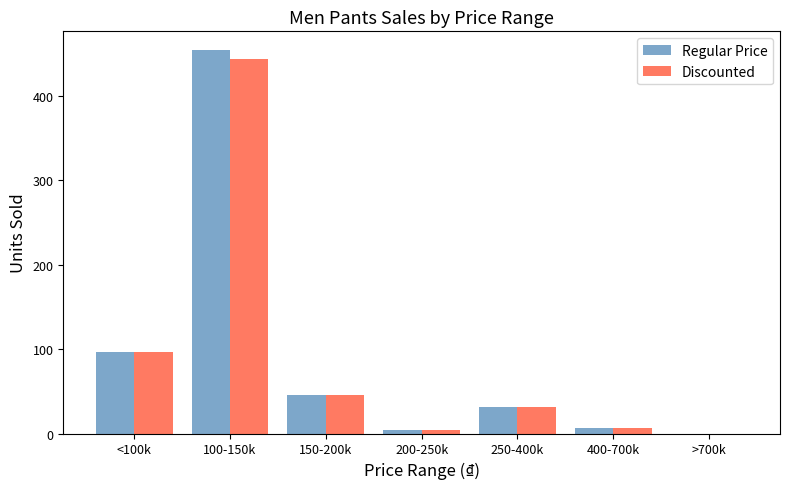

Which category has the highest value in the Regular Price series?

100-150k